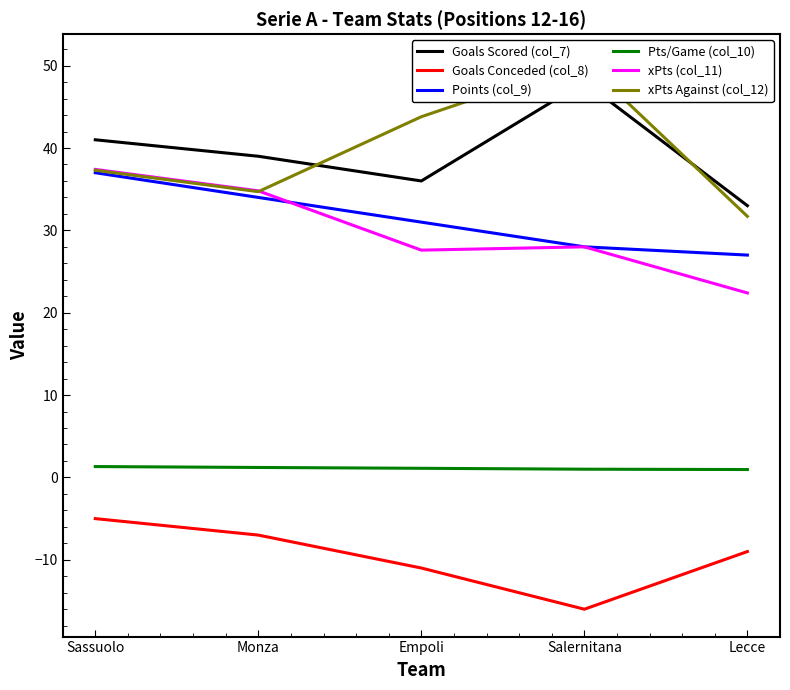

Is it true that Goals Conceded (col_8) equals -4.8 at Lecce?

False